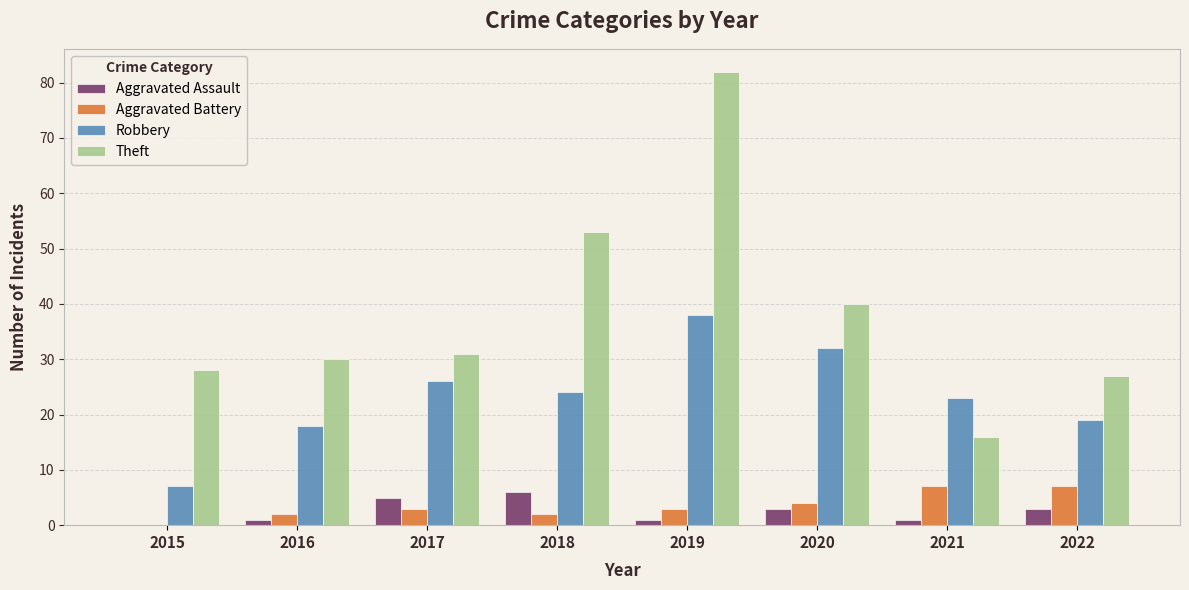

Are the bars horizontal?

No